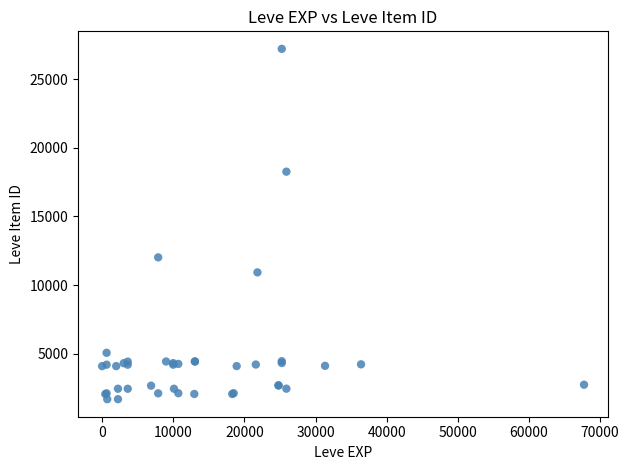

What Y value in the scatter plot is closest to 14448?

12018